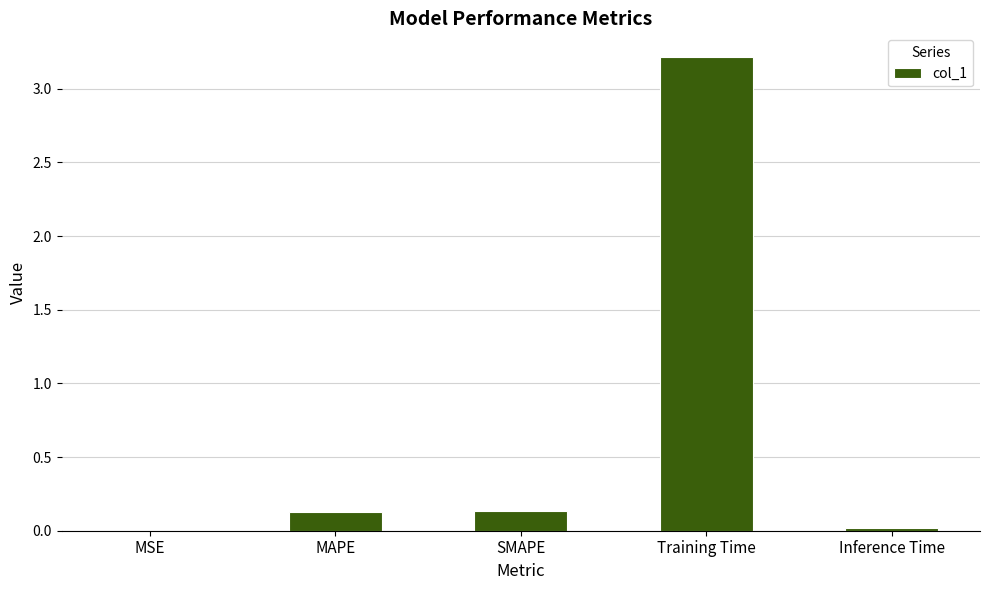

Is it true that the value at MSE is 0.0?

True